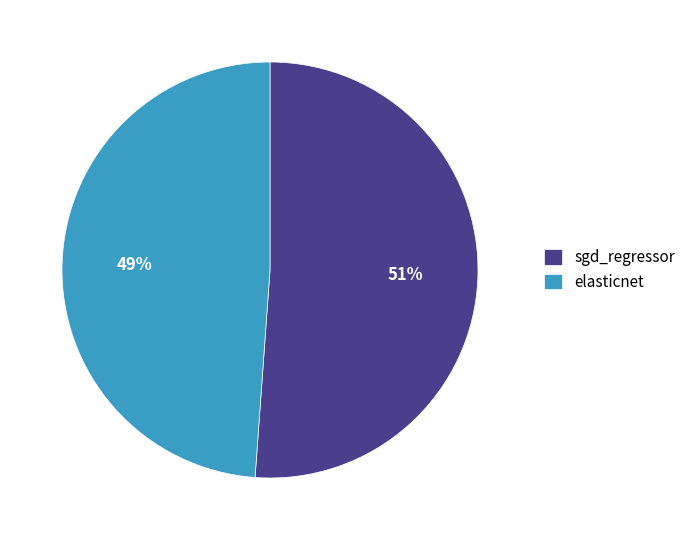

Do elasticnet and sgd_regressor together represent more than half of the pie?

Yes